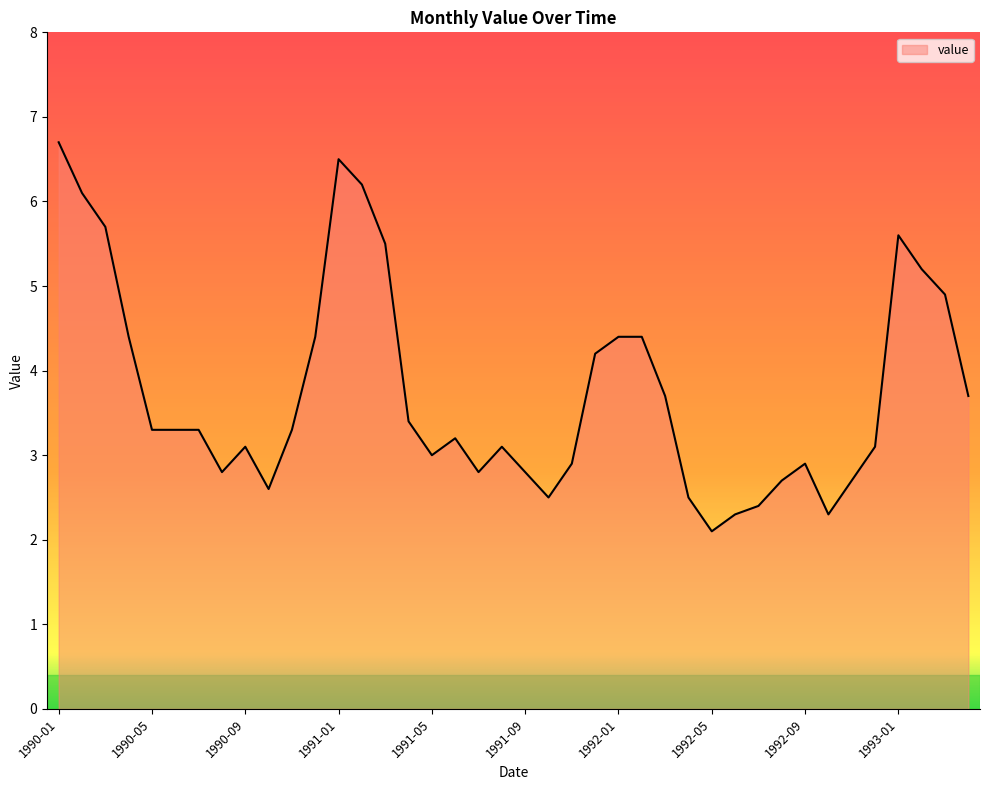

Reading left to right, list all the values displayed in this chart.

6.7	6.1	5.7	4.4	3.3	3.3	3.3	2.8	3.1	2.6	3.3	4.4	6.5	6.2	5.5	3.4	3.0	3.2	2.8	3.1	2.8	2.5	2.9	4.2	4.4	4.4	3.7	2.5	2.1	2.3	2.4	2.7	2.9	2.3	2.7	3.1	5.6	5.2	4.9	3.7